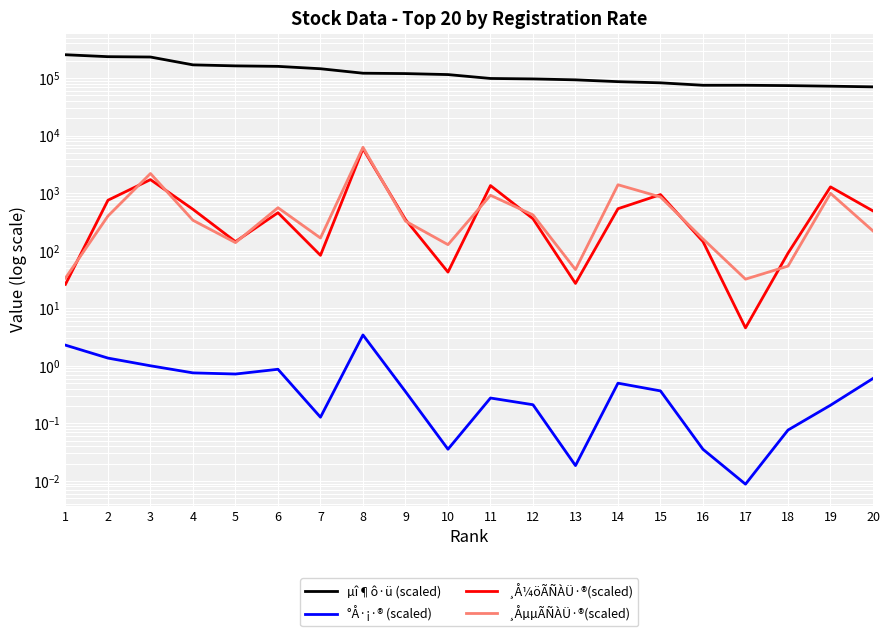

True or false: °Å·¡·® (scaled) and ¸ÅµµÃÑÀÜ·®(scaled) intersect in this chart.

False